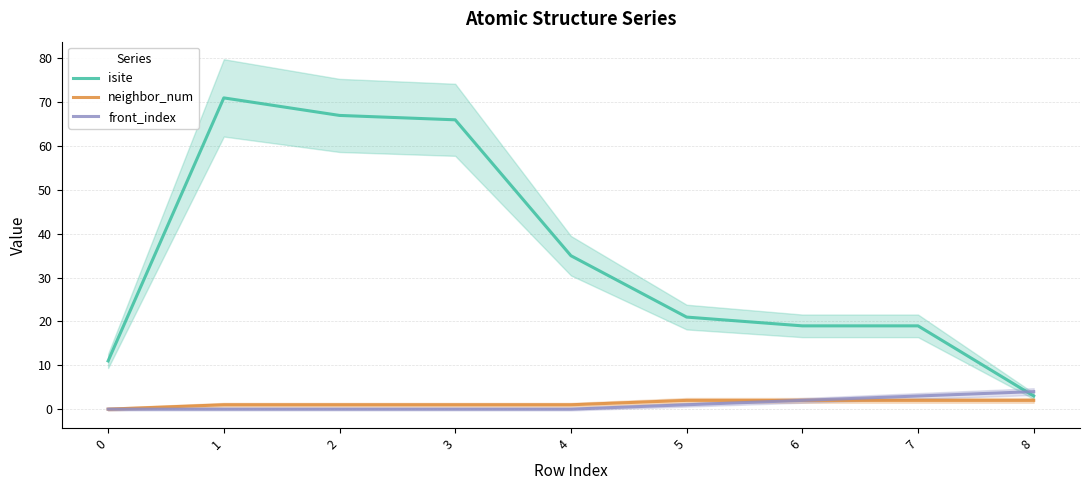

Which series has the largest total across all categories?

isite